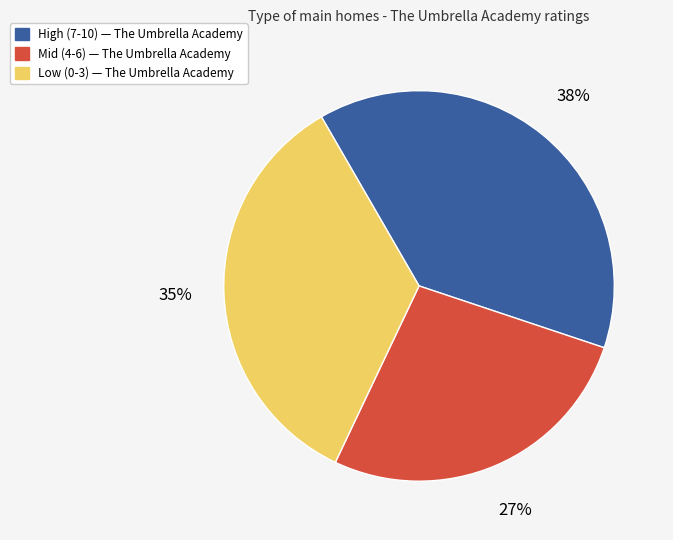

Is there any slice that represents more than half of the pie?

No